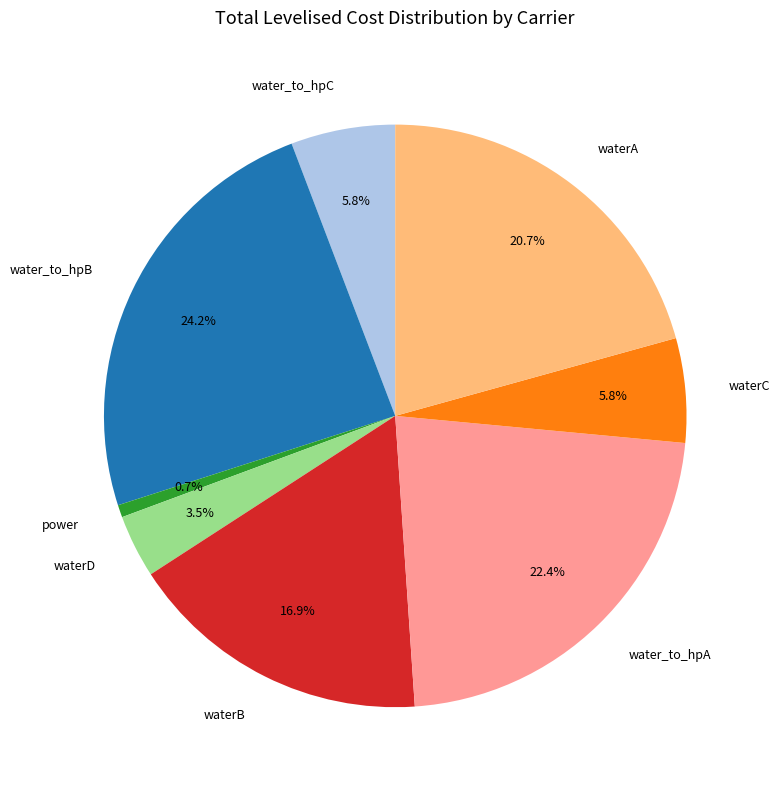

Approximately how many times larger is the value at waterB compared to water_to_hpB?

0.7